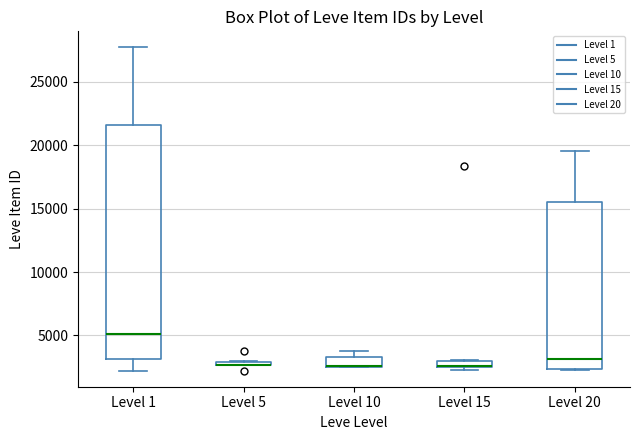

Where does the median line of the box for Level 20 sit on the y-axis? The values are not printed on the chart, so give them approximately, as read against the axis.

3000